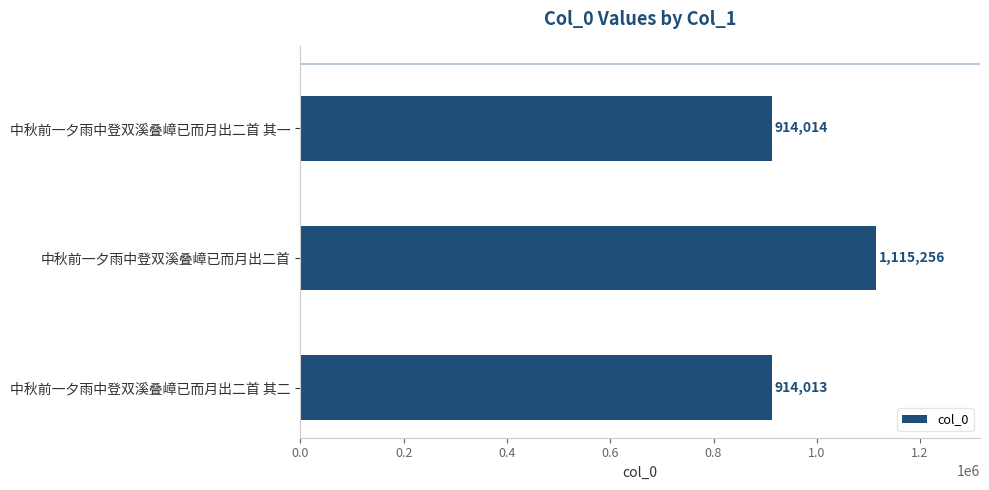

Is it true that the value at 中秋前一夕雨中登双溪叠嶂已而月出二首 其二 is 1587291?

False